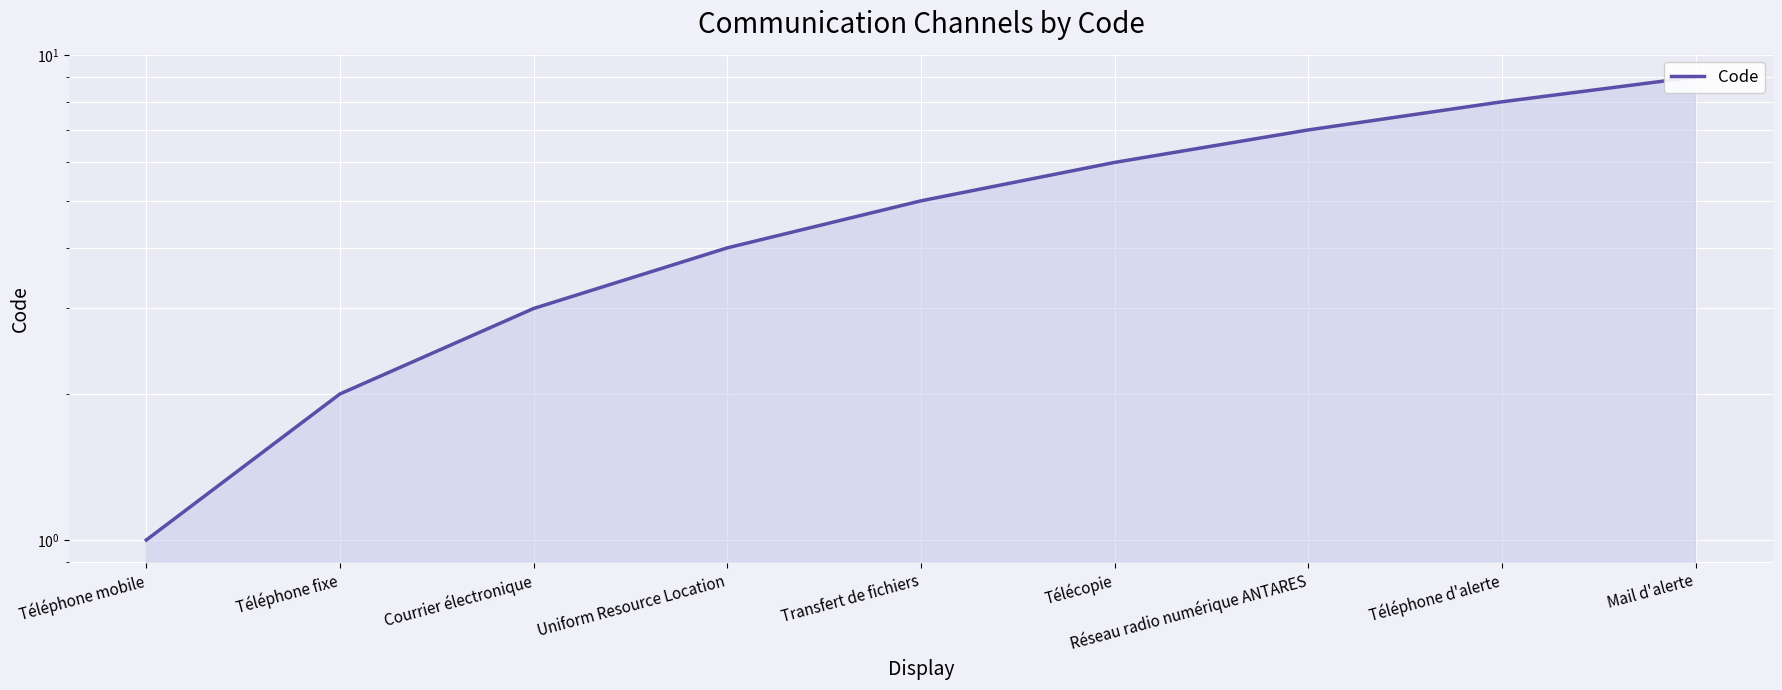

What is the change in value from Télécopie to Réseau radio numérique ANTARES?

+1